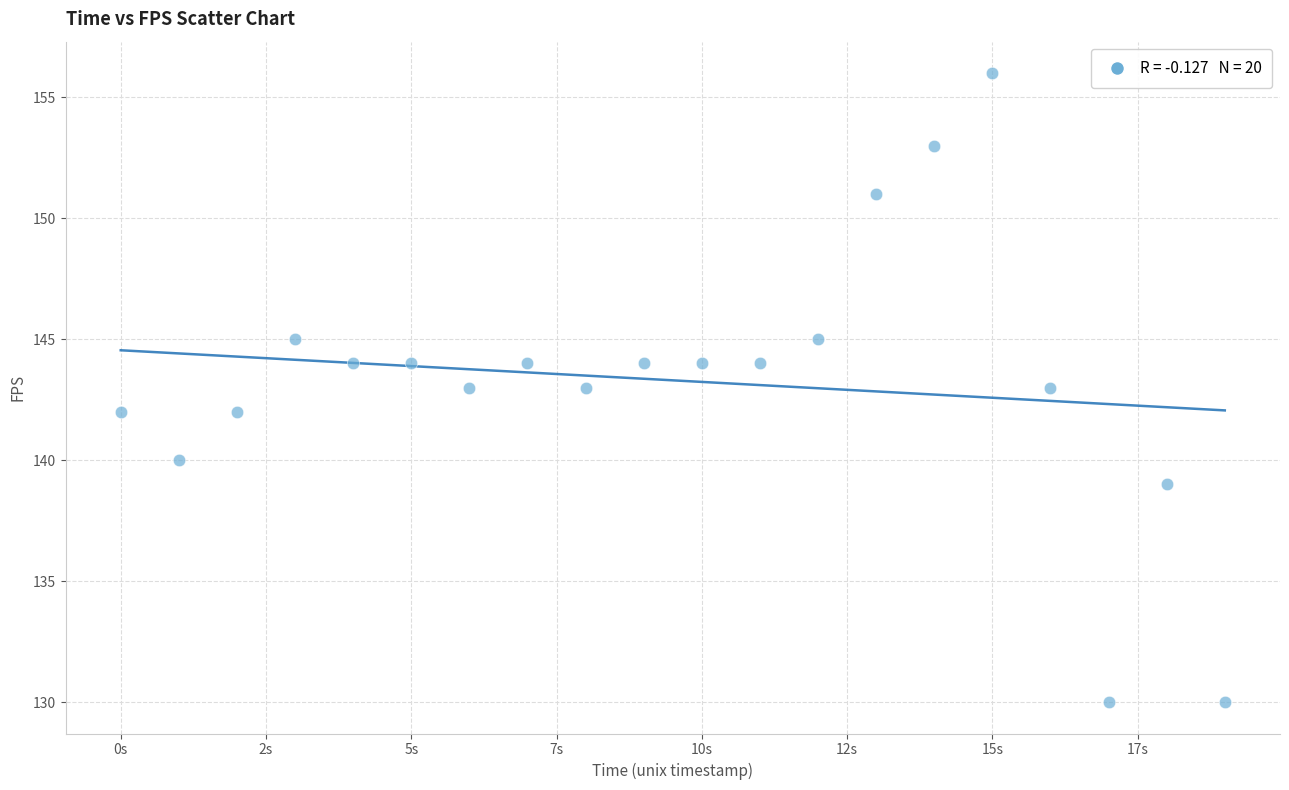

What is the range of Y values (max minus min)?

26